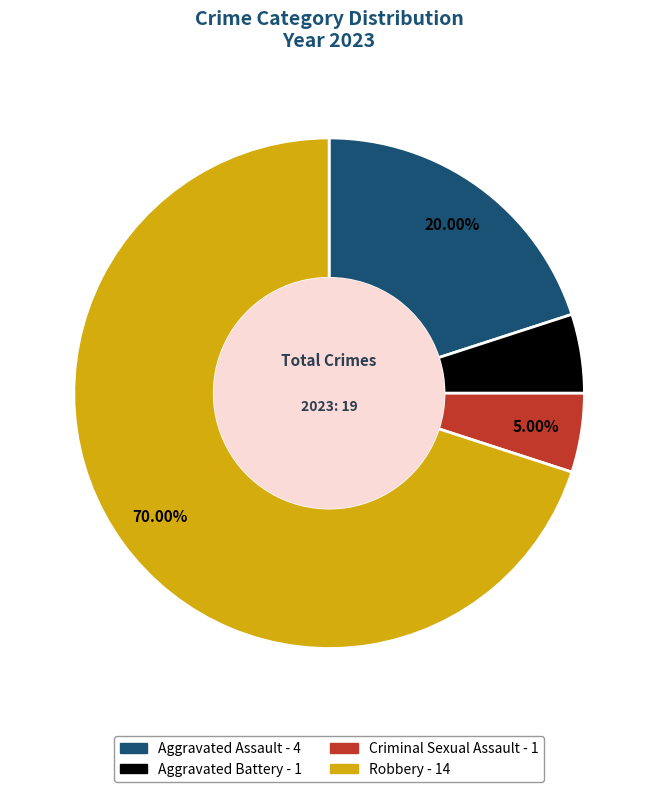

Which category has the biggest portion of the pie?

Robbery